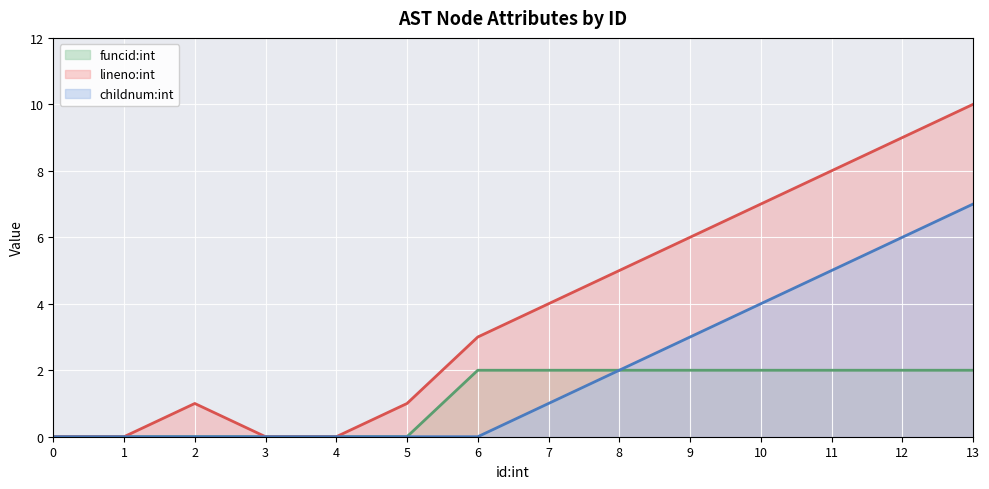

Which has a higher value, 13 or 12?

13